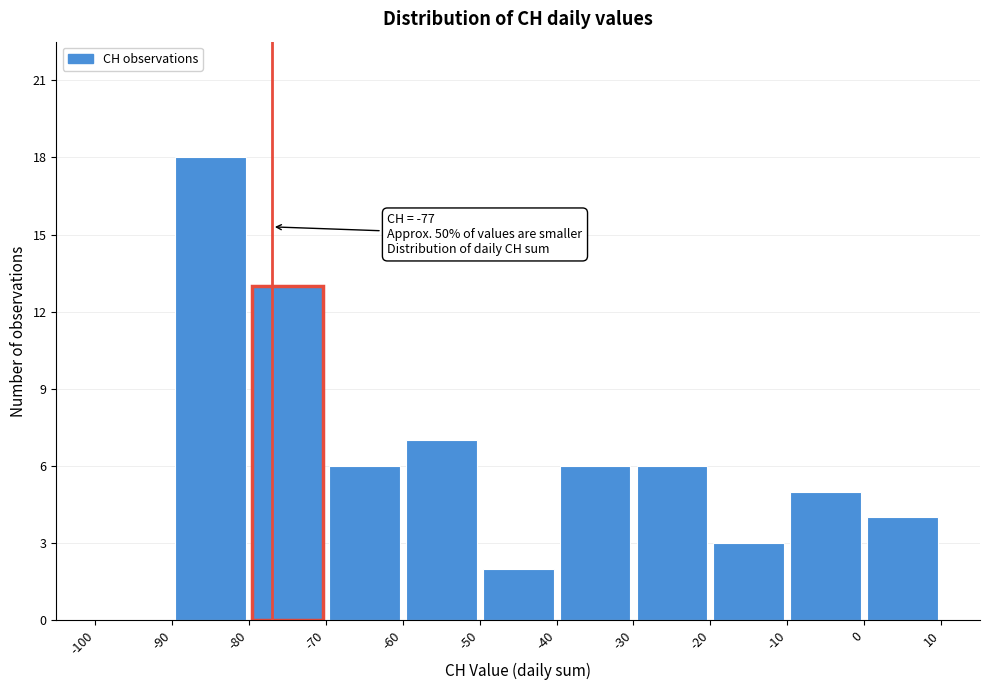

Over which range of the x-axis is the bar tallest?

-90 to -80